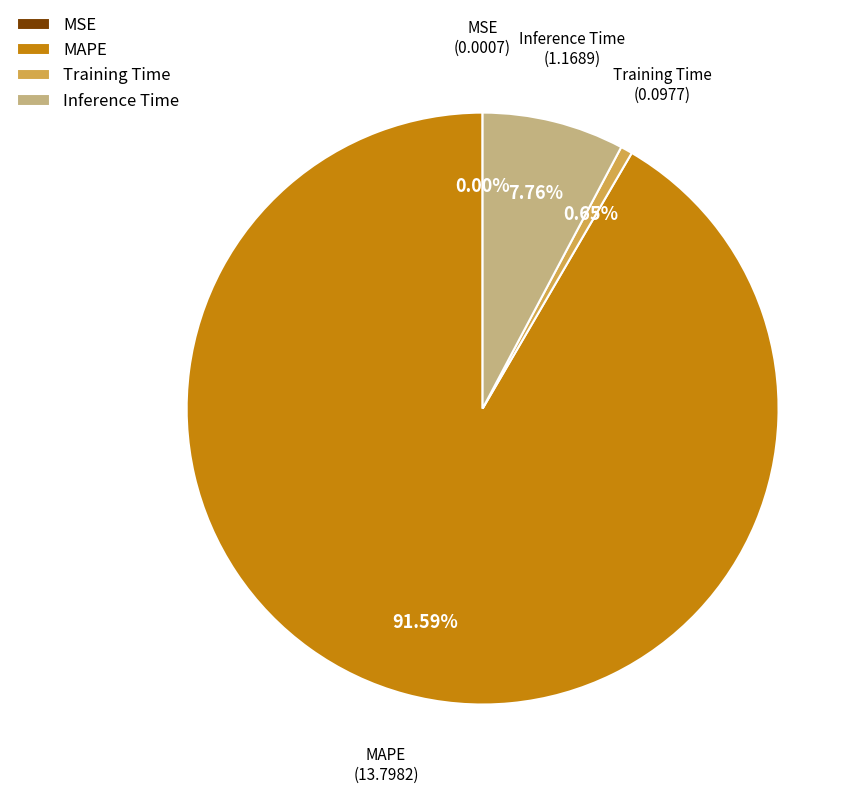

Which category has the biggest portion of the pie?

MAPE